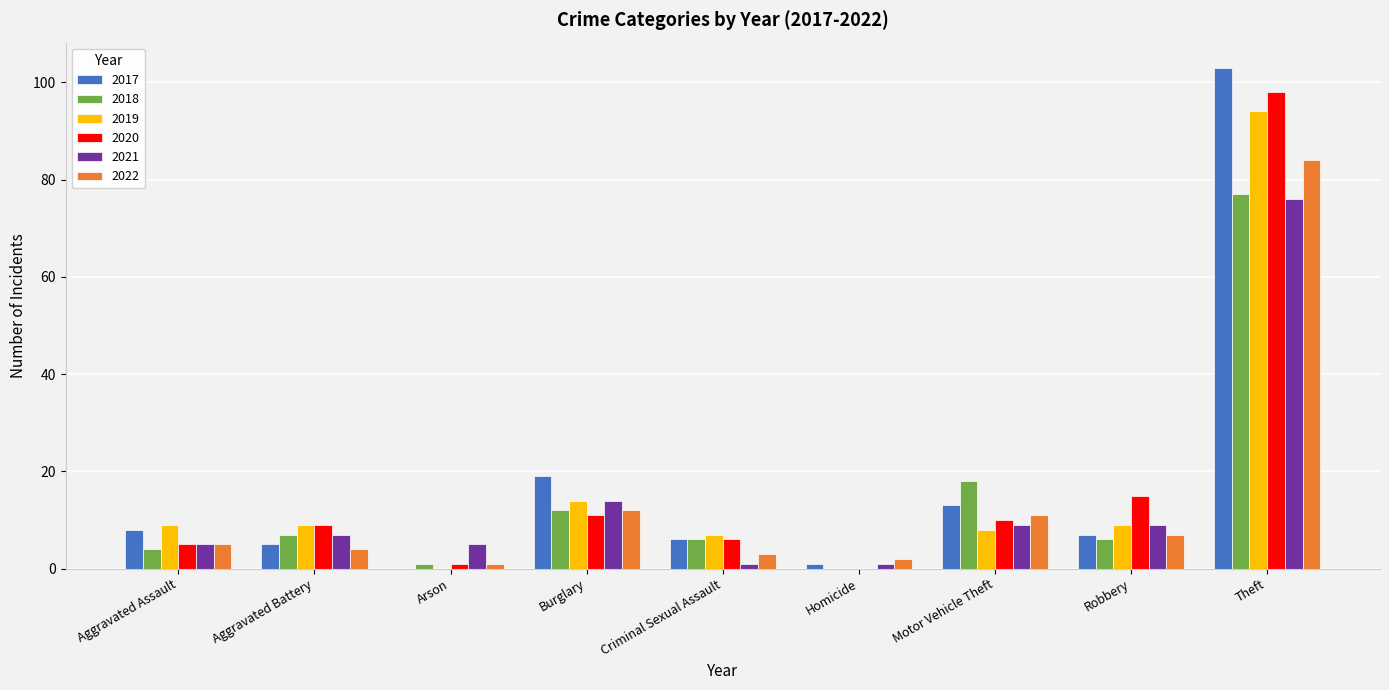

What is the spread (max minus min) of values at Homicide?

2